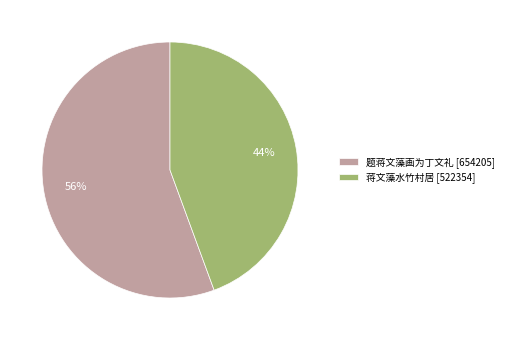

To the nearest percent, what percentage of the pie is 蒋文藻水竹村居?

44%